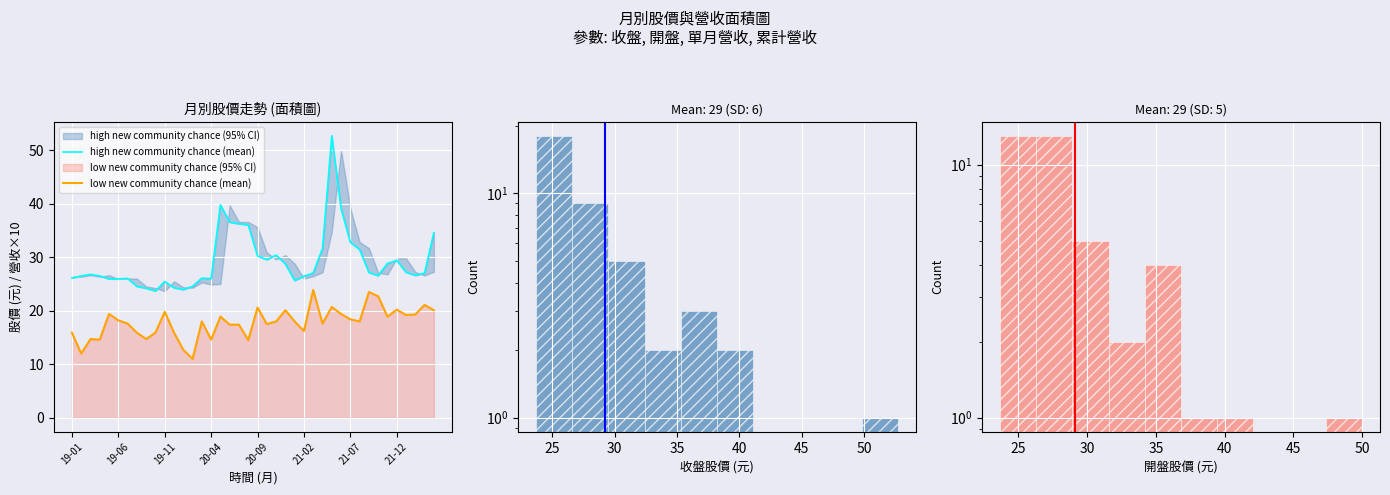

The value of high new community chance (mean) at 19-01 is 1. True or false?

False